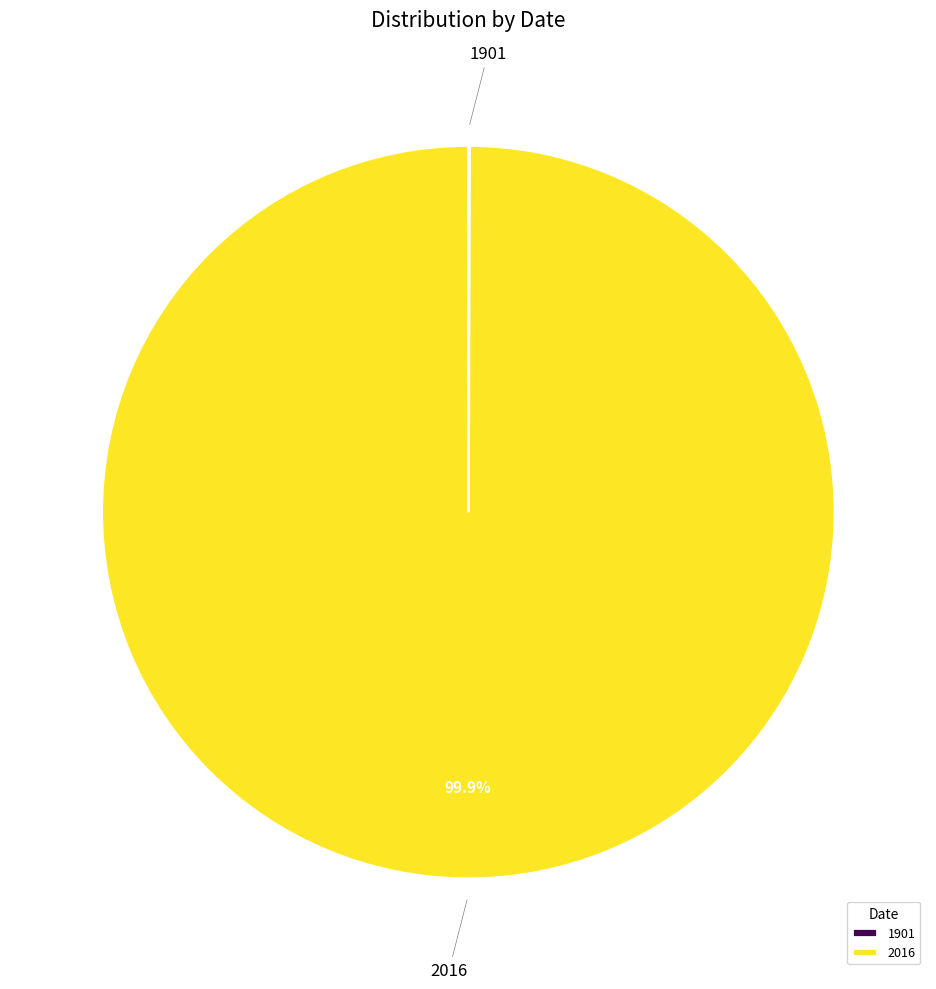

What is the majority slice?

2016